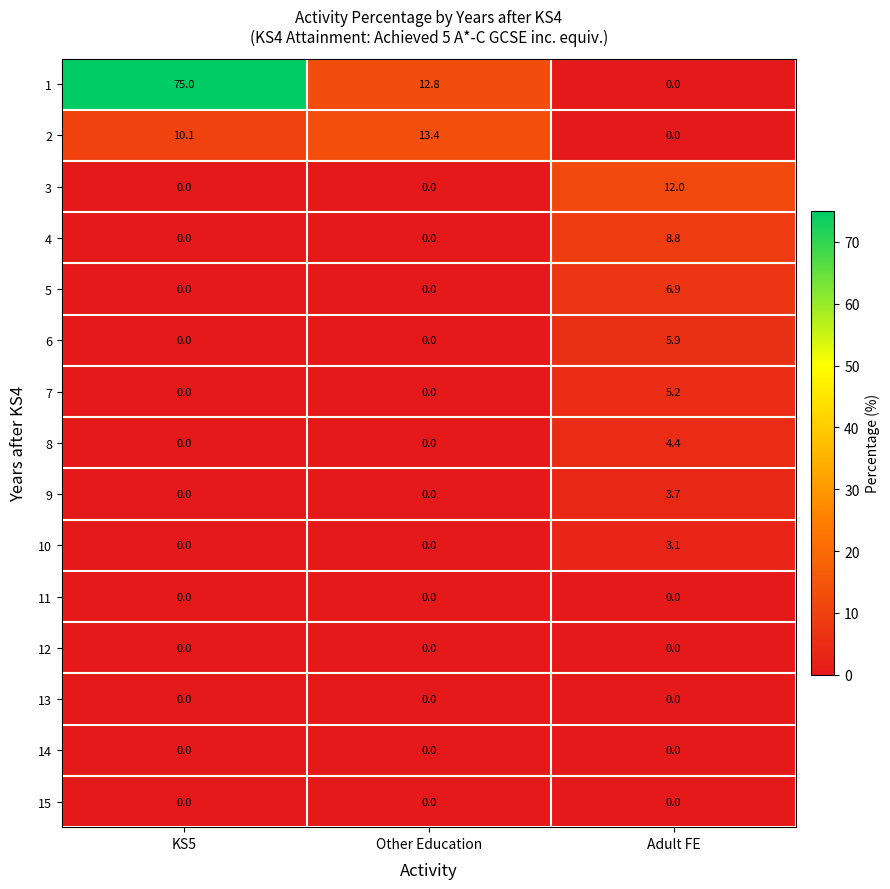

Which series changed the most between Other Education and Adult FE?

2